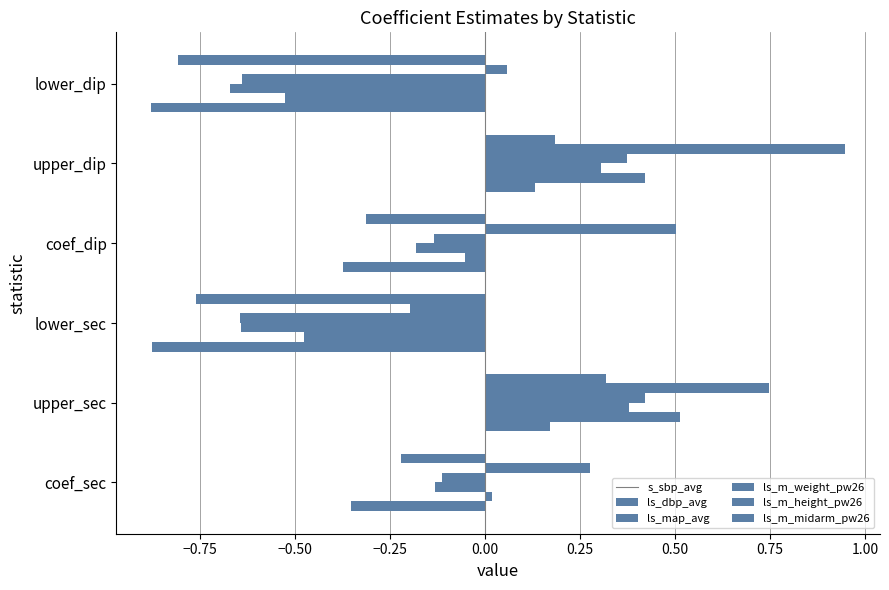

Count the number of categories in the chart.

6